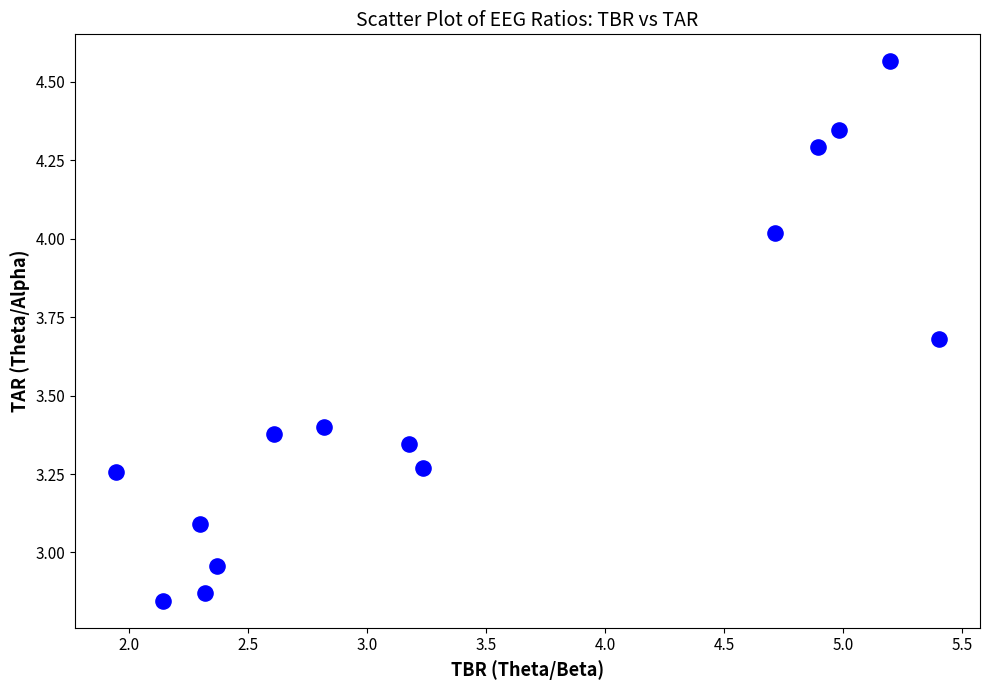

What is the range of X values (max minus min)?

3.5